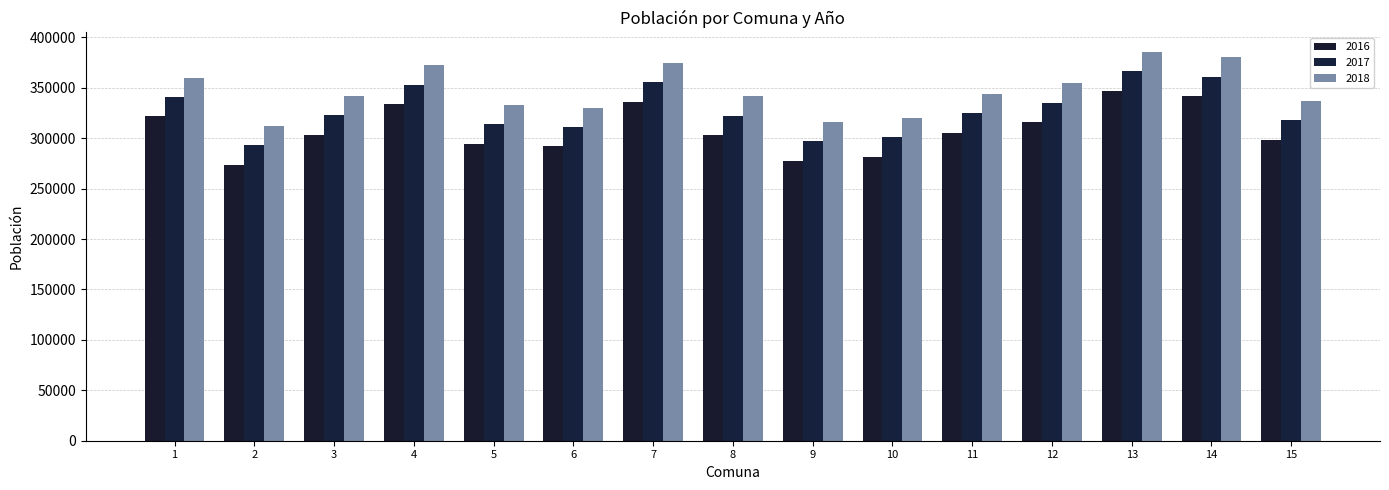

At which category does the chart reach its minimum across all series?

2